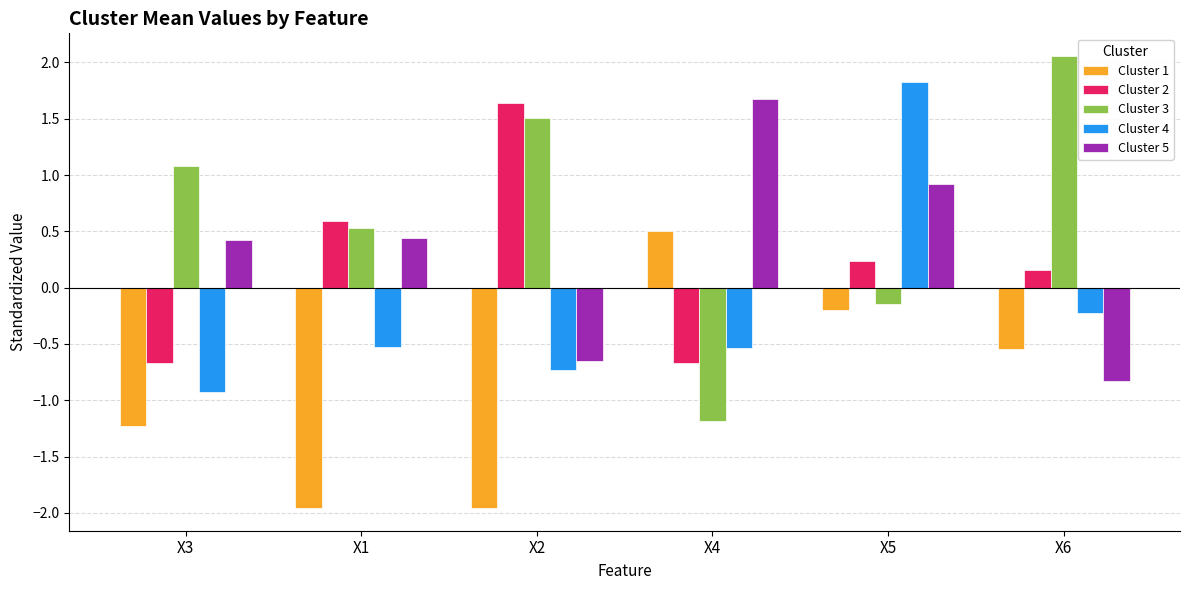

What are all the series names shown in the legend?

Cluster 1, Cluster 2, Cluster 3, Cluster 4, Cluster 5